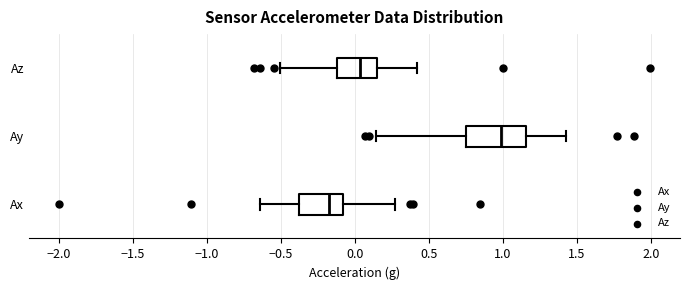

Which box has the furthest to the right median line?

Ay